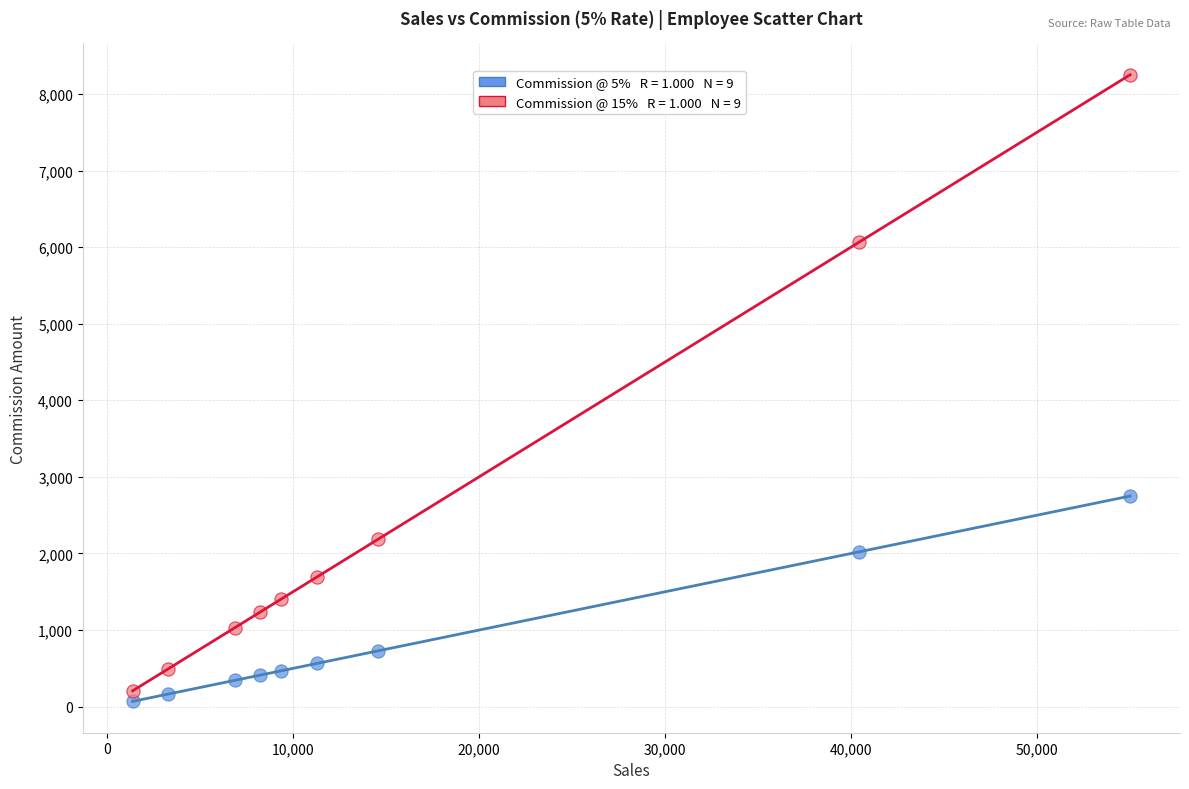

Across all series, what Y value is closest to 4159?

2750.0